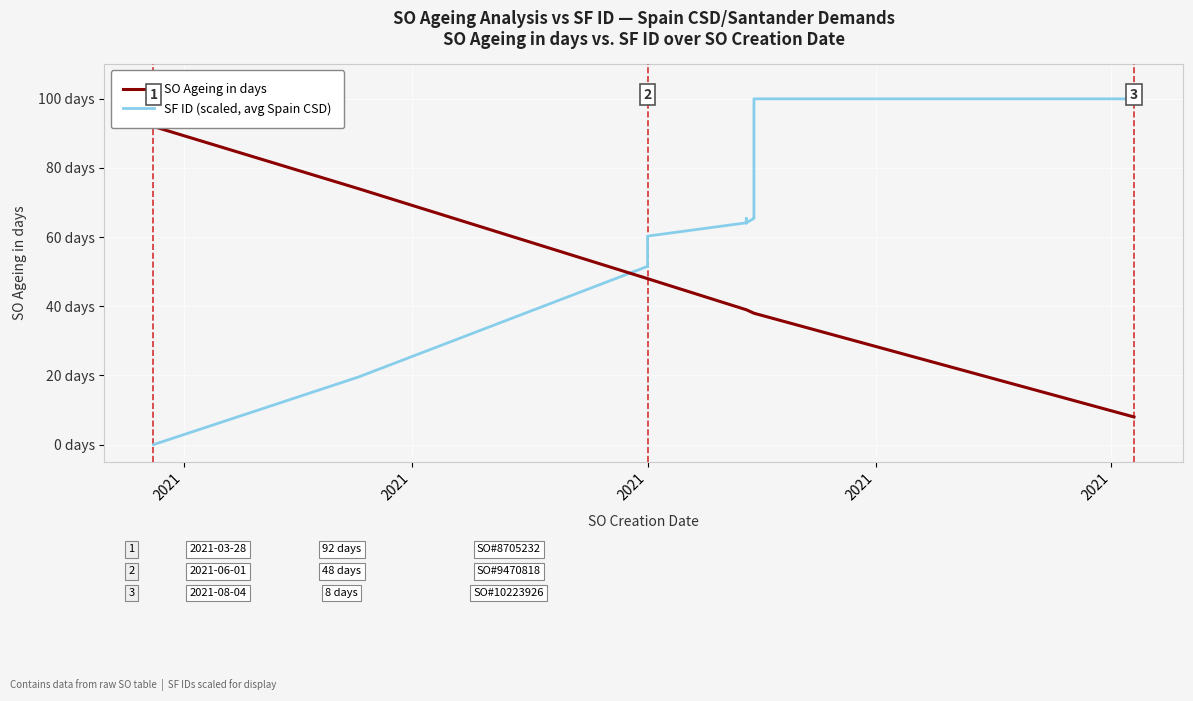

What is the average value of the SO Ageing in days series?

44.9